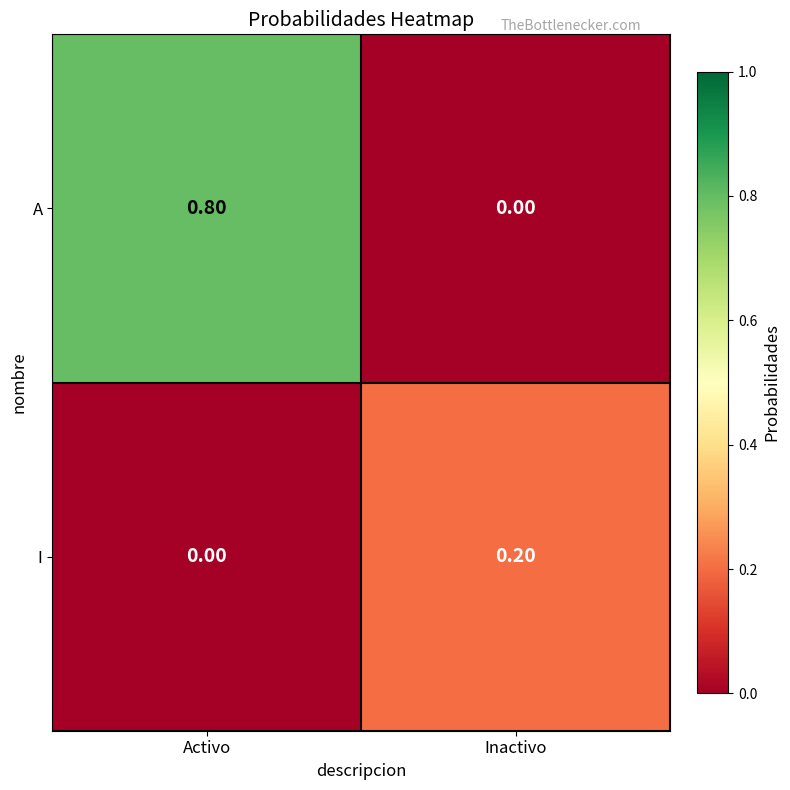

What is the average value of the A series?

0.4